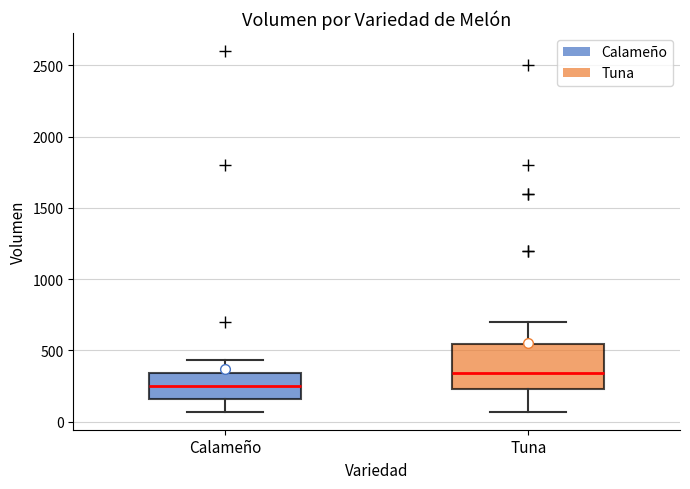

Comparing the boxes themselves (not the whiskers), which one is the tallest?

Tuna